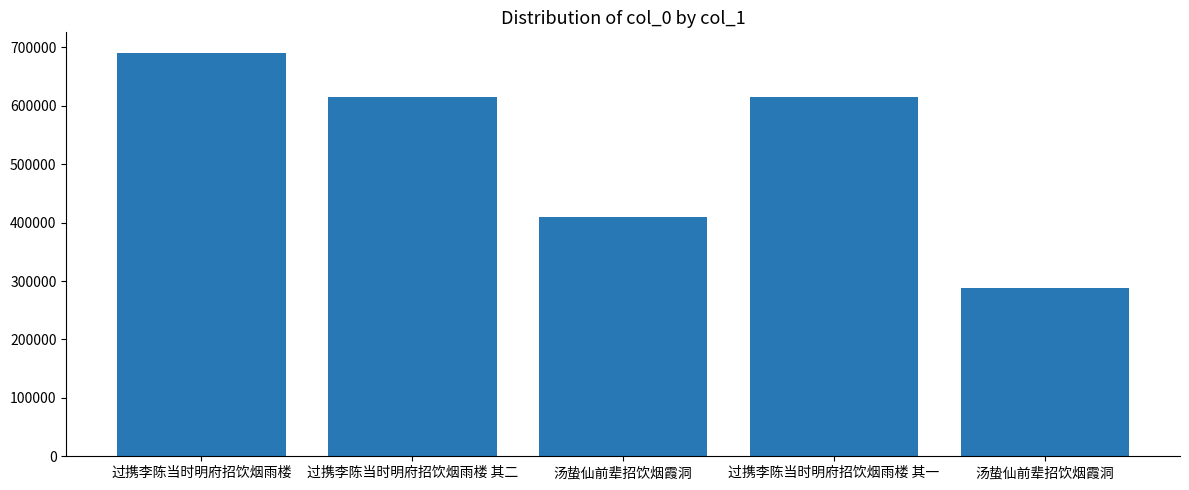

How many data points are less than 615592?

2